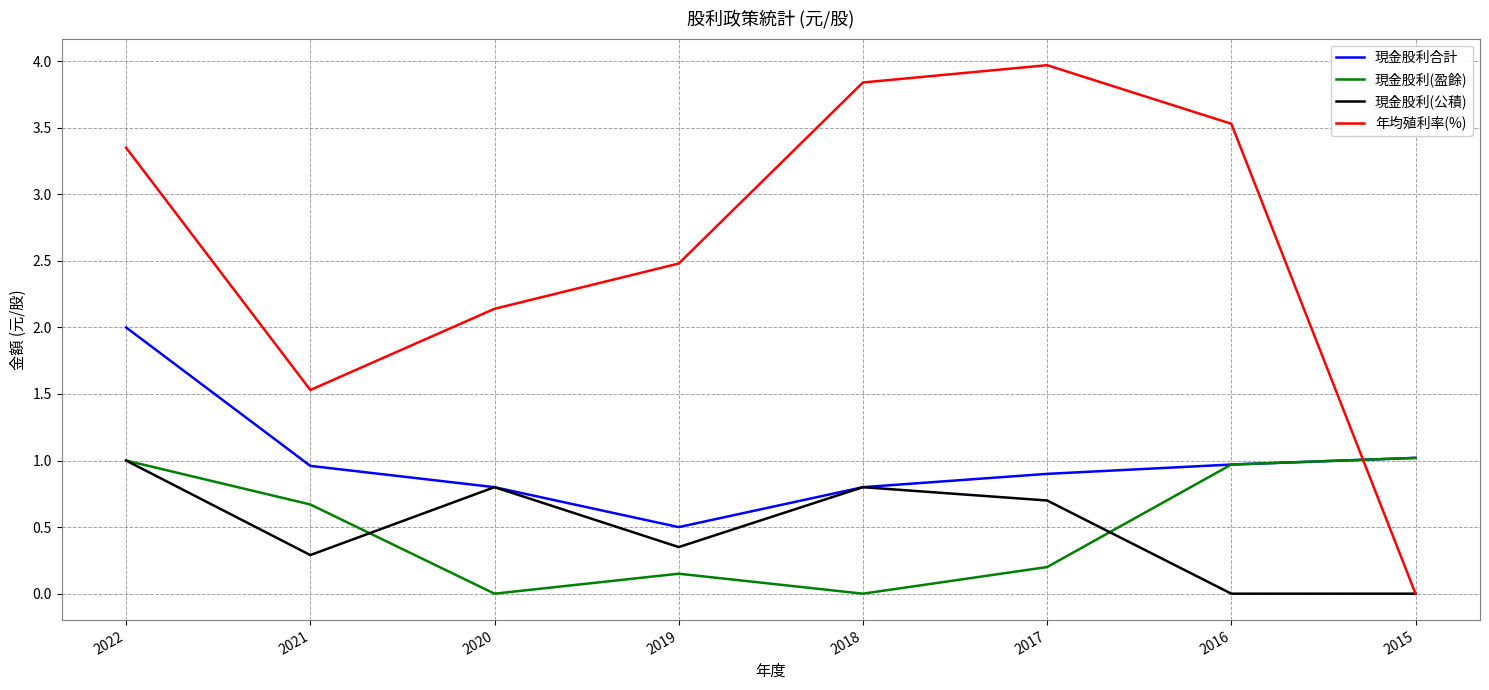

True or false: 現金股利合計 has a value of 1.0 at 2015.

True